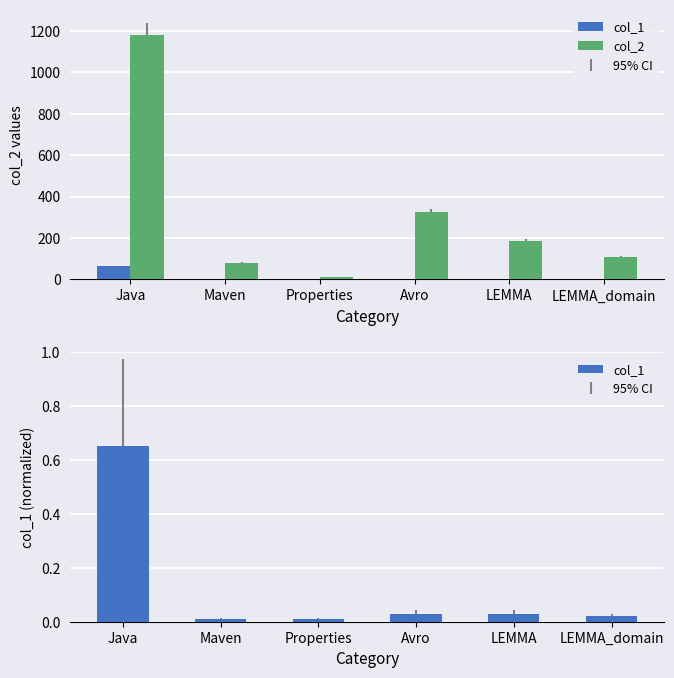

What are all the series names shown in the legend?

col_1, col_2